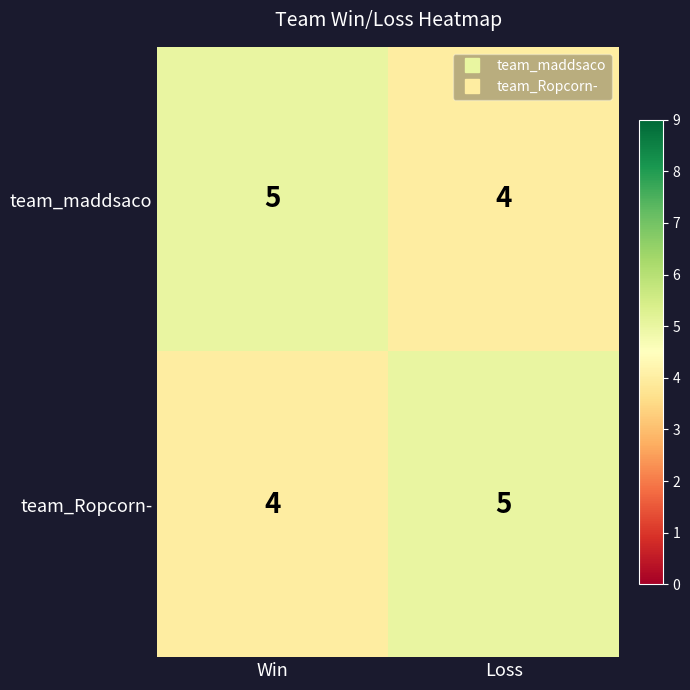

At how many categories does at least one series exceed 4?

2